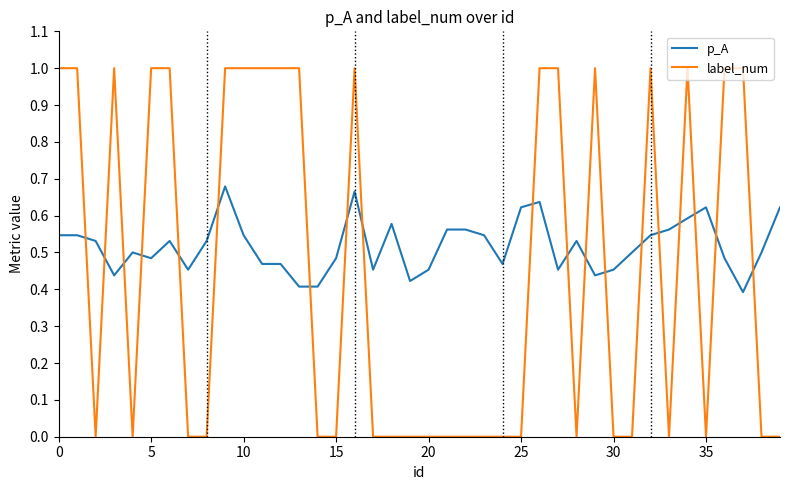

Which series has the largest range (max minus min)?

label_num